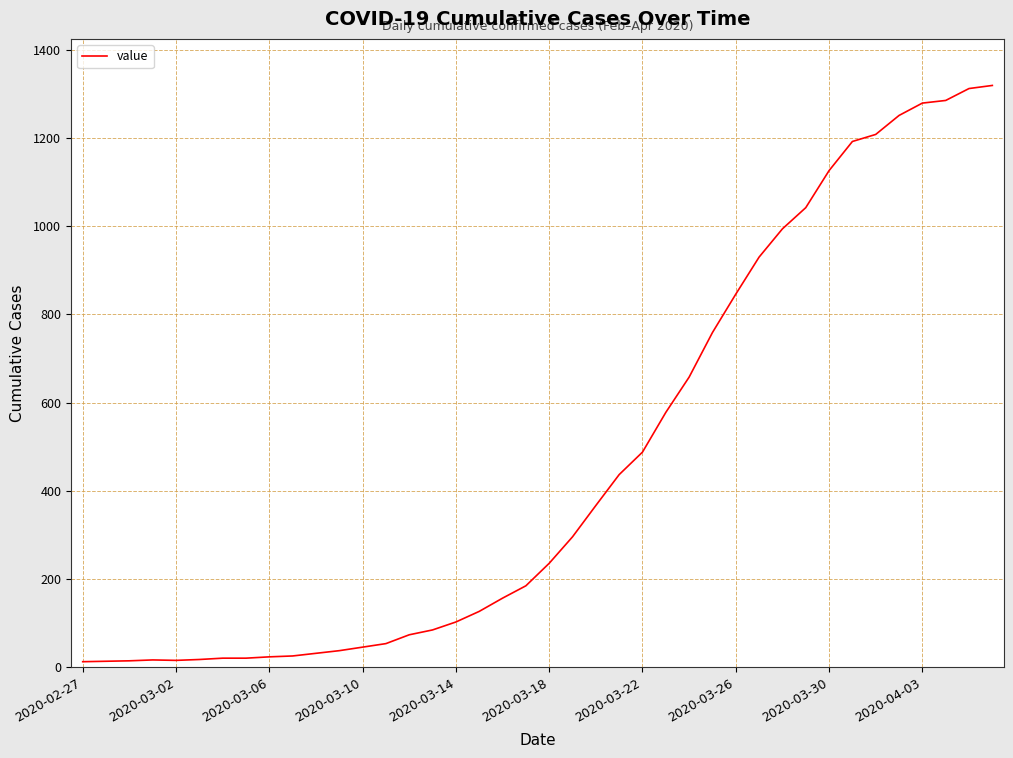

What is the maximum value shown in the chart?

1319